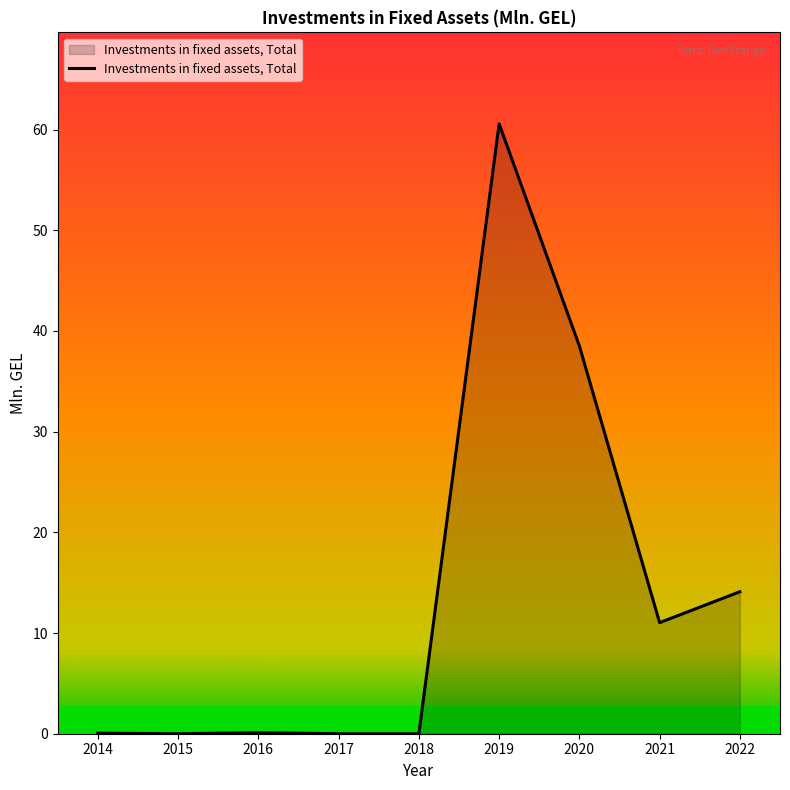

Between 2017 and 2021, which is larger?

2021